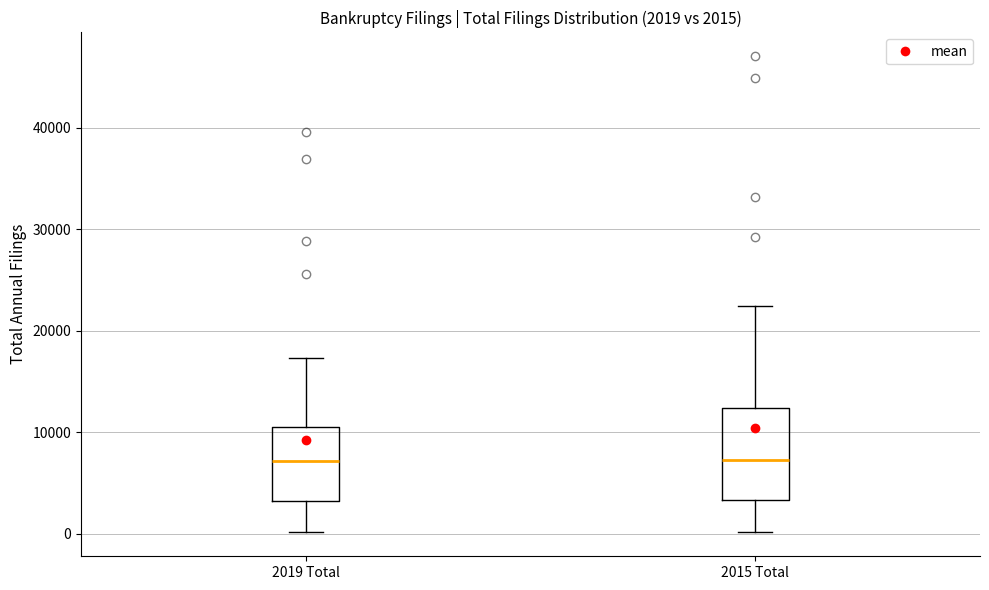

Comparing the boxes themselves (not the whiskers), which one is the tallest?

2015 Total